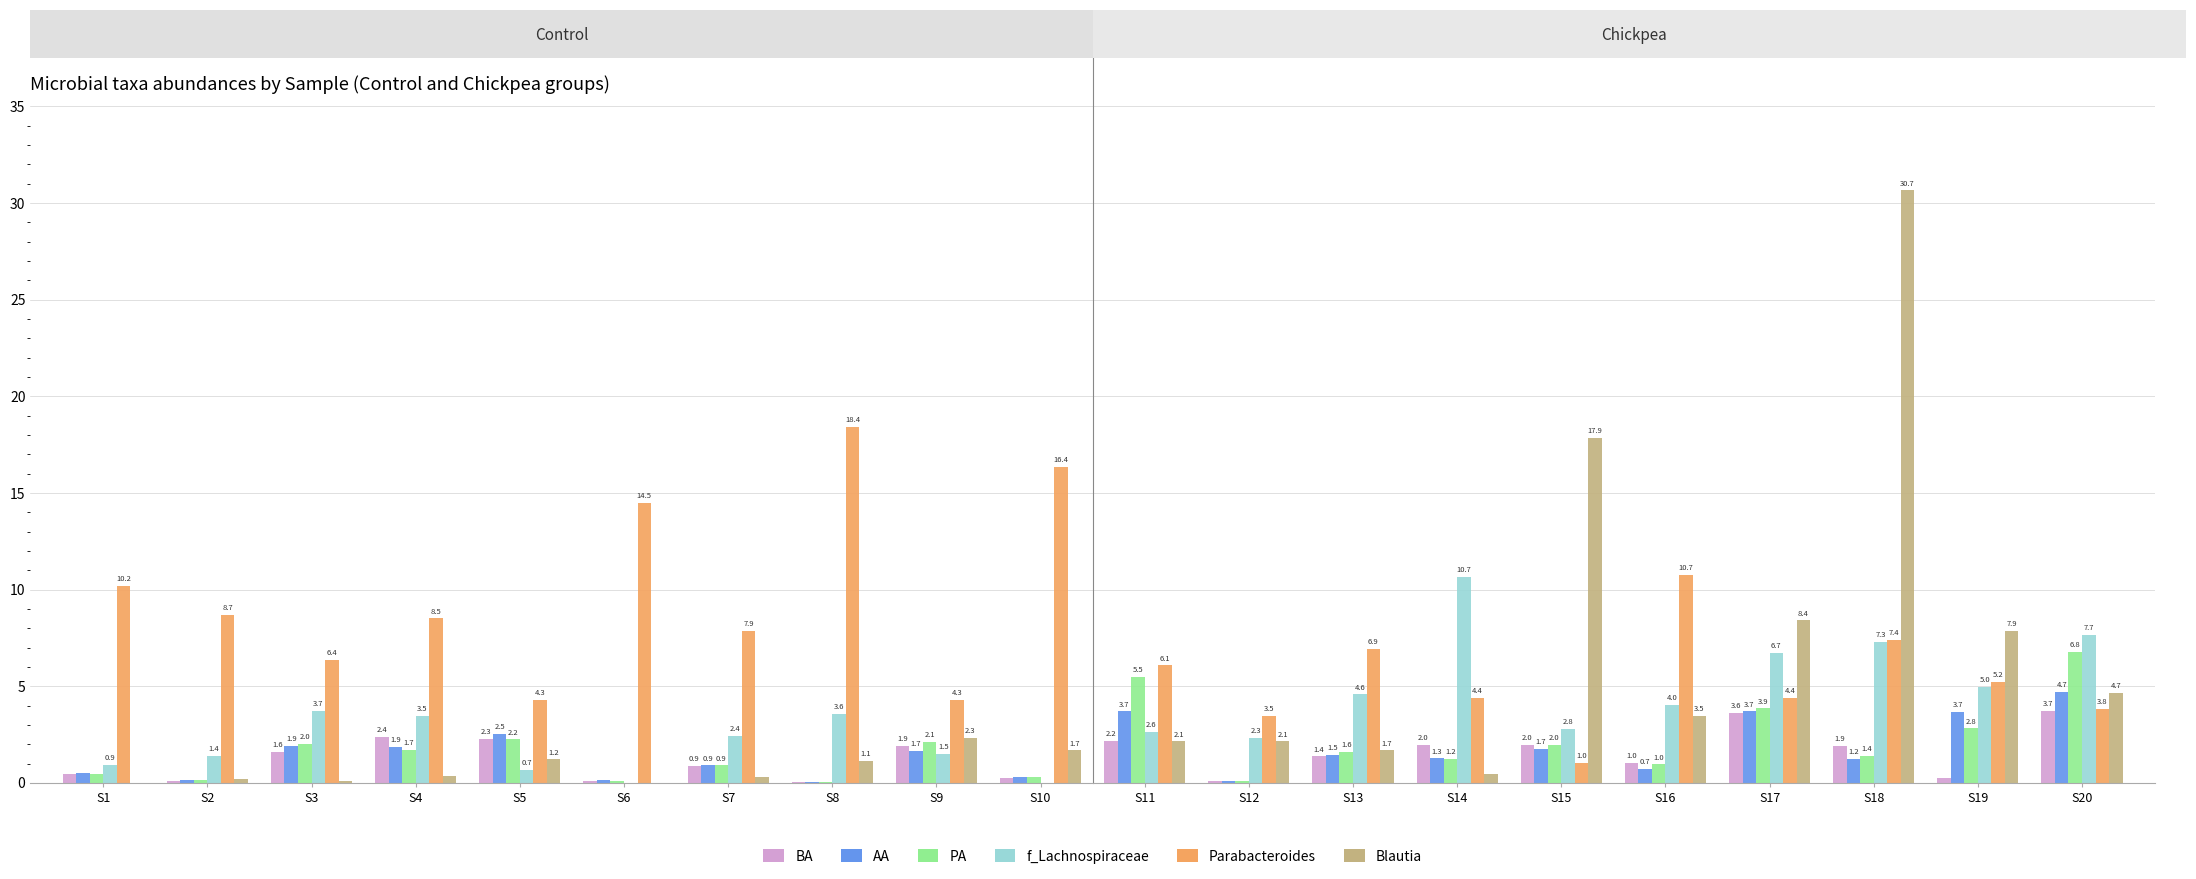

How many groups of bars are there?

20